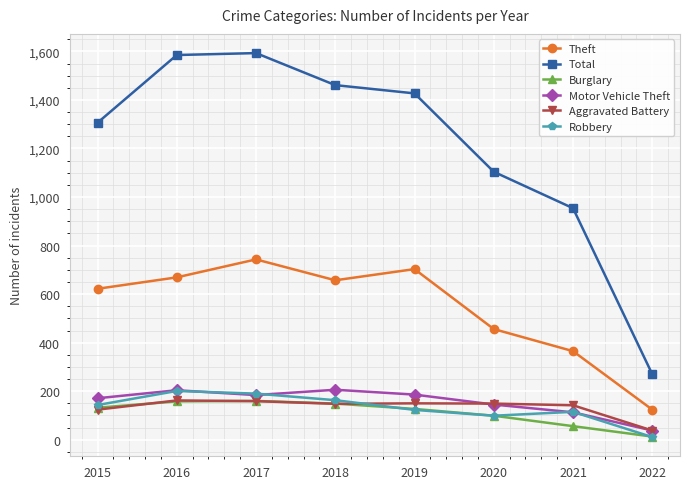

Which series has the largest total across all categories?

Total